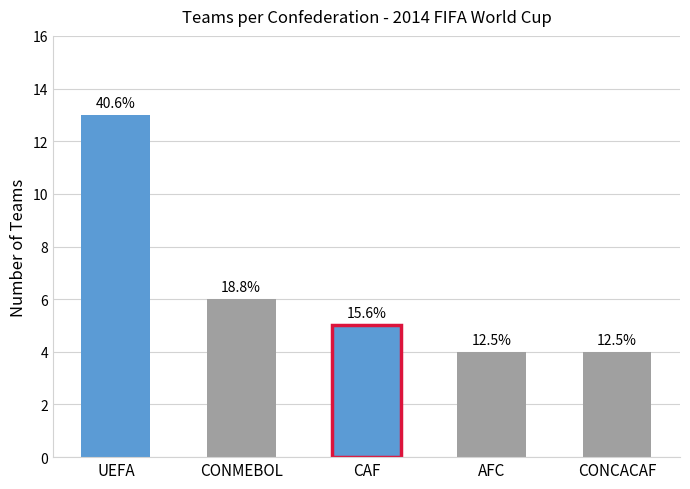

What is the difference between the maximum and second lowest values?

9